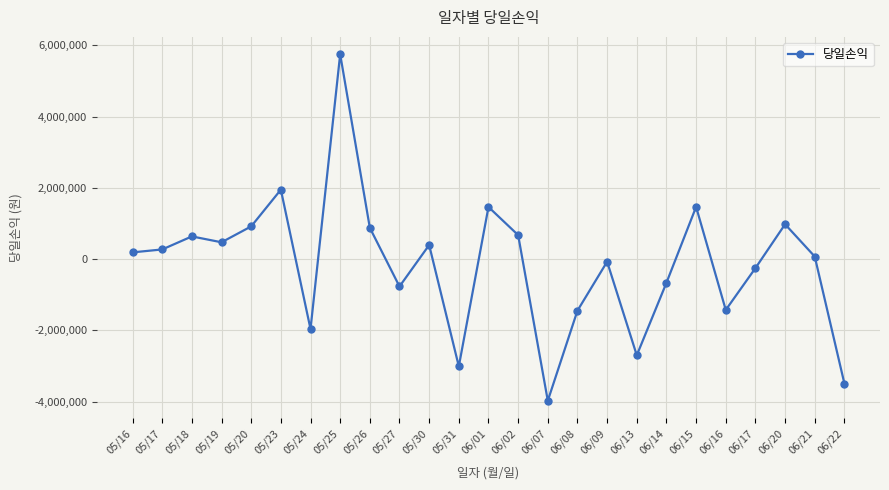

What is the change in value from 05/19 to 06/07?

-4447780